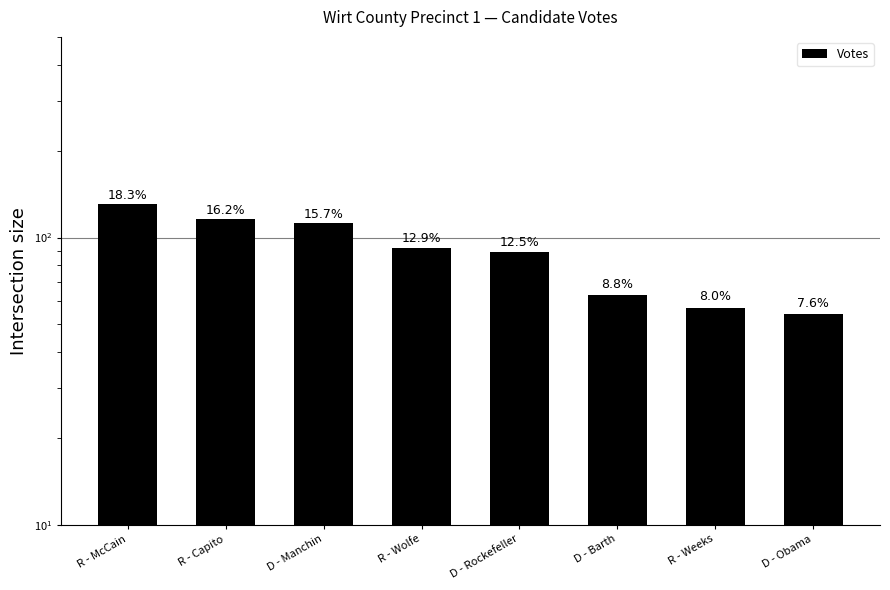

Reading right to left, transcribe all the data shown in this chart.

D - Obama=54	R - Weeks=57	D - Barth=63	D - Rockefeller=89	R - Wolfe=92	D - Manchin=112	R - Capito=116	R - McCain=131